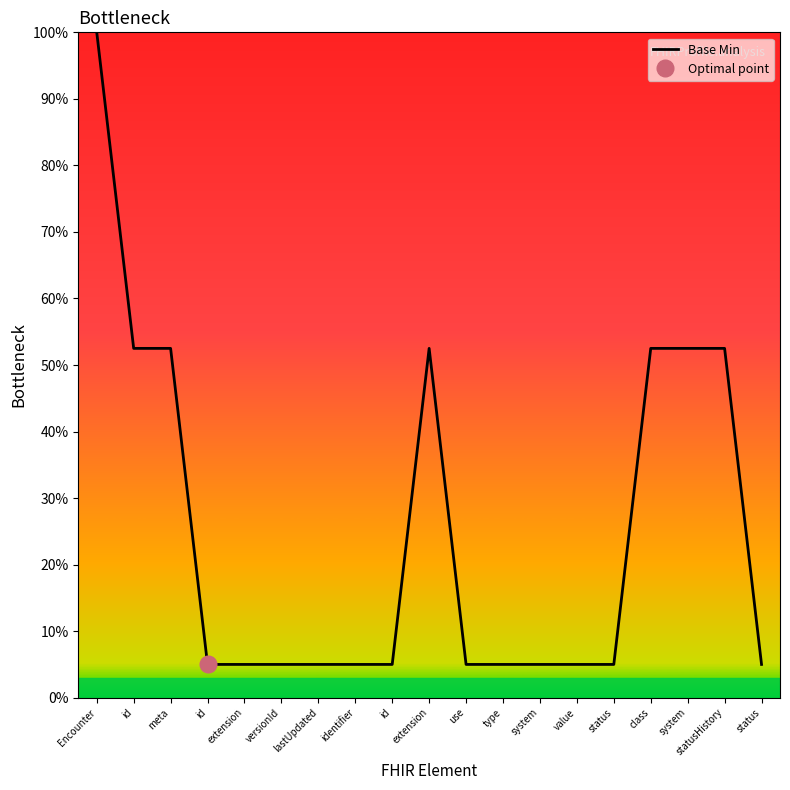

List the labels in order of value, smallest first.

id, extension, versionId, lastUpdated, identifier, id, use, type, system, value, status, status, id, meta, extension, class, system, statusHistory, Encounter